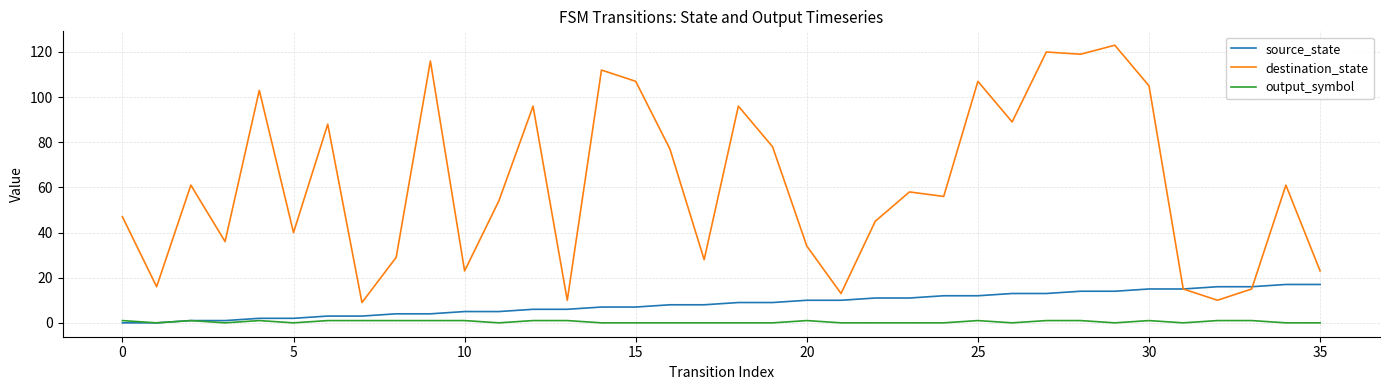

Reading left to right, what are all the values shown in this chart?

source_state: 0	0	1	1	2	2	3	3	4	4	5	5	6	6	7	7	8	8	9	9	10	10	11	11	12	12	13	13	14	14	15	15	16	16	17	17
destination_state: 47	16	61	36	103	40	88	9	29	116	23	54	96	10	112	107	77	28	96	78	34	13	45	58	56	107	89	120	119	123	105	15	10	15	61	23
output_symbol: 1	0	1	0	1	0	1	1	1	1	1	0	1	1	0	0	0	0	0	0	1	0	0	0	0	1	0	1	1	0	1	0	1	1	0	0